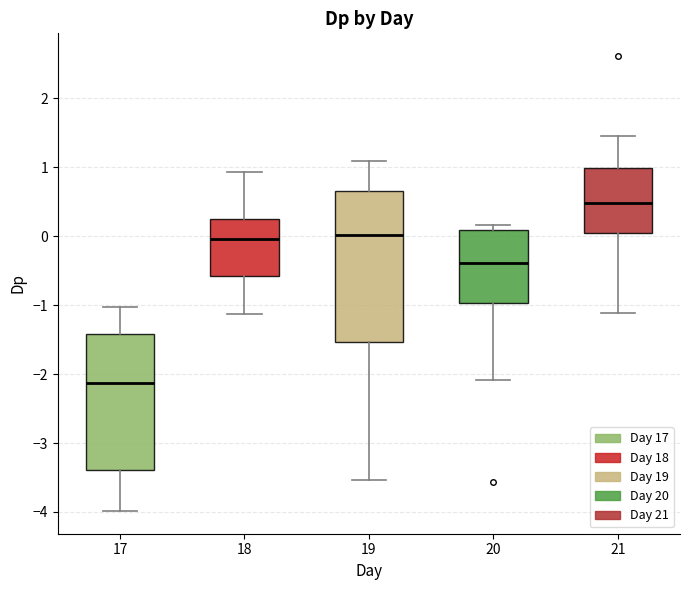

Reading left to right, transcribe this box plot: for each box, give where its median line is, the range the box spans, and where its two whiskers end, as read against the y-axis. The values are not printed on the chart, so give them approximately, as read against the axis.

17: median -2.1, box -3.4 to -1.4, whiskers -4.0 to -1.0
18: median 0.0, box -0.6 to 0.3, whiskers -1.1 to 0.9
19: median 0.0, box -1.5 to 0.7, whiskers -3.5 to 1.1
20: median -0.4, box -1.0 to 0.1, whiskers -2.1 to 0.2
21: median 0.5, box 0.0 to 1.0, whiskers -1.1 to 1.4